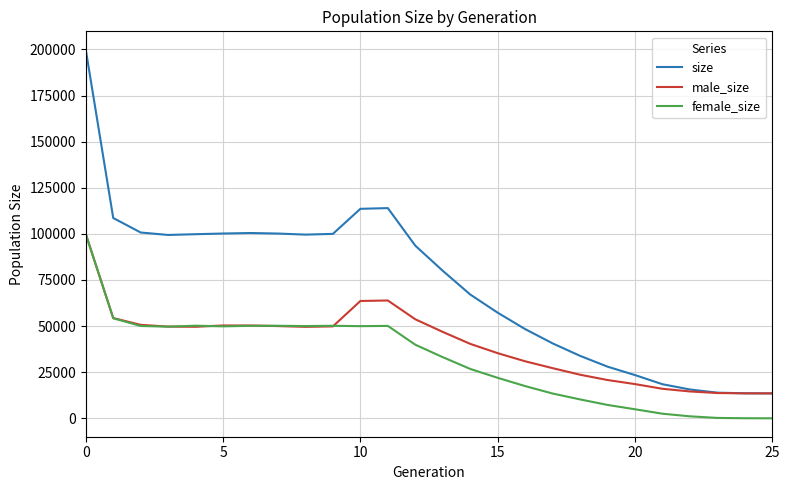

What is the difference between the maximum and minimum values in the male_size series?

86415